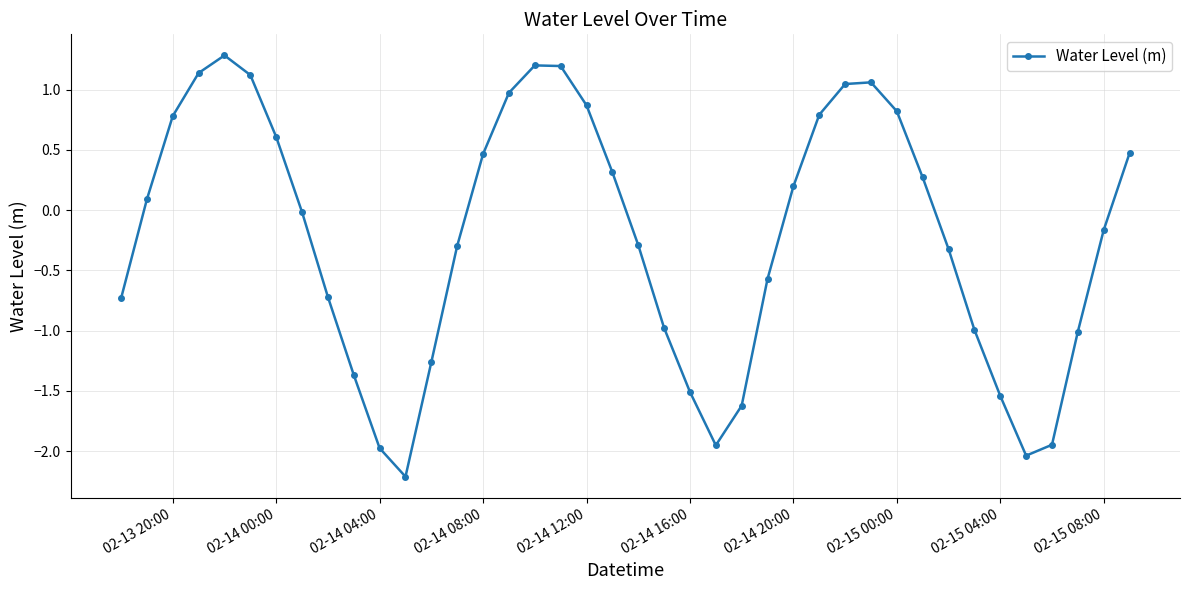

What is the smallest value displayed?

-2.2